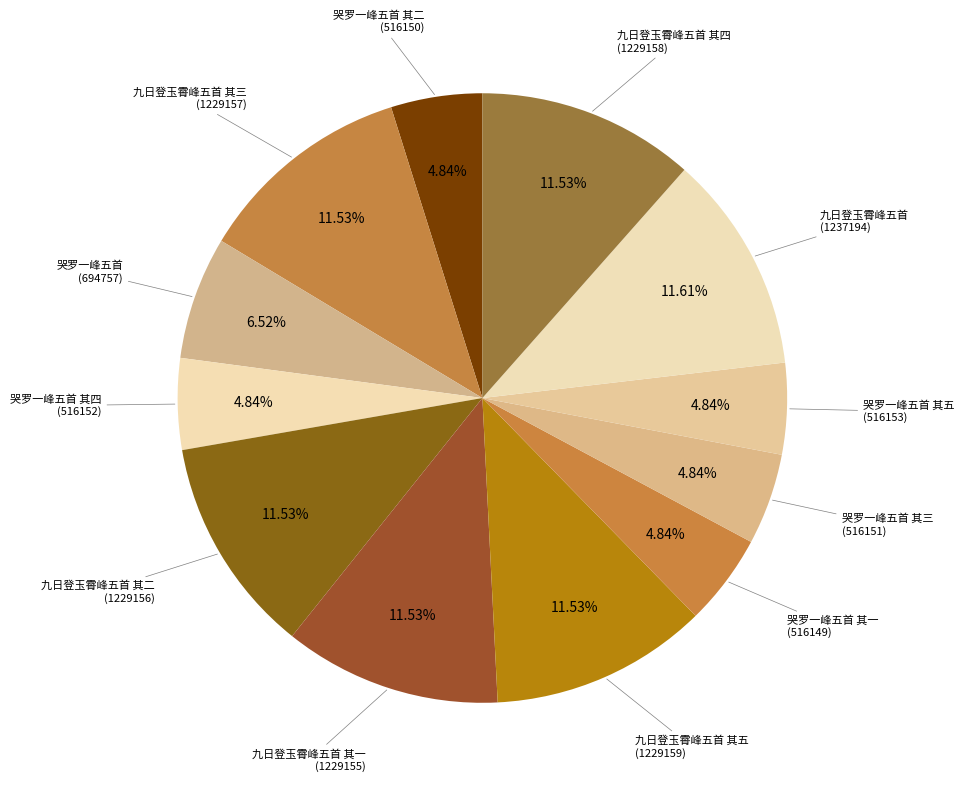

Is it true that 九日登玉霄峰五首 其五 is 12% of the pie?

True